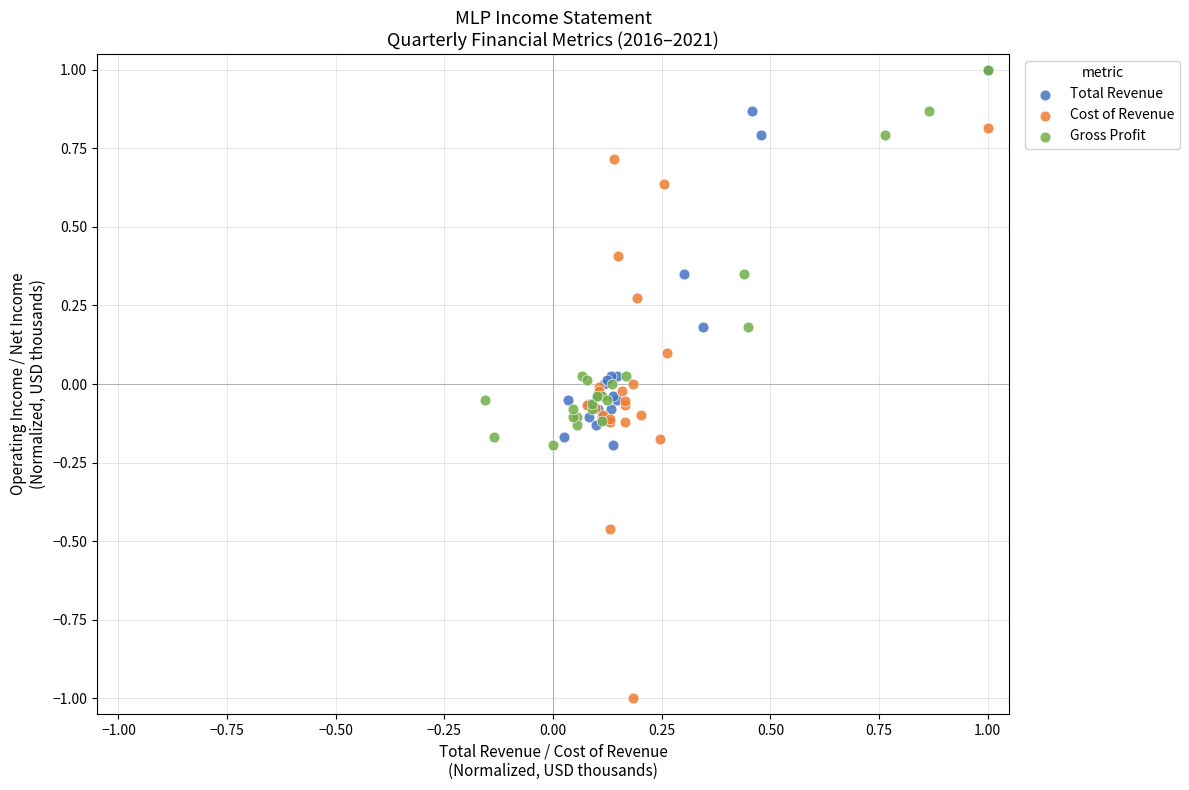

Which series has the largest Y range (max minus min)?

Cost of Revenue